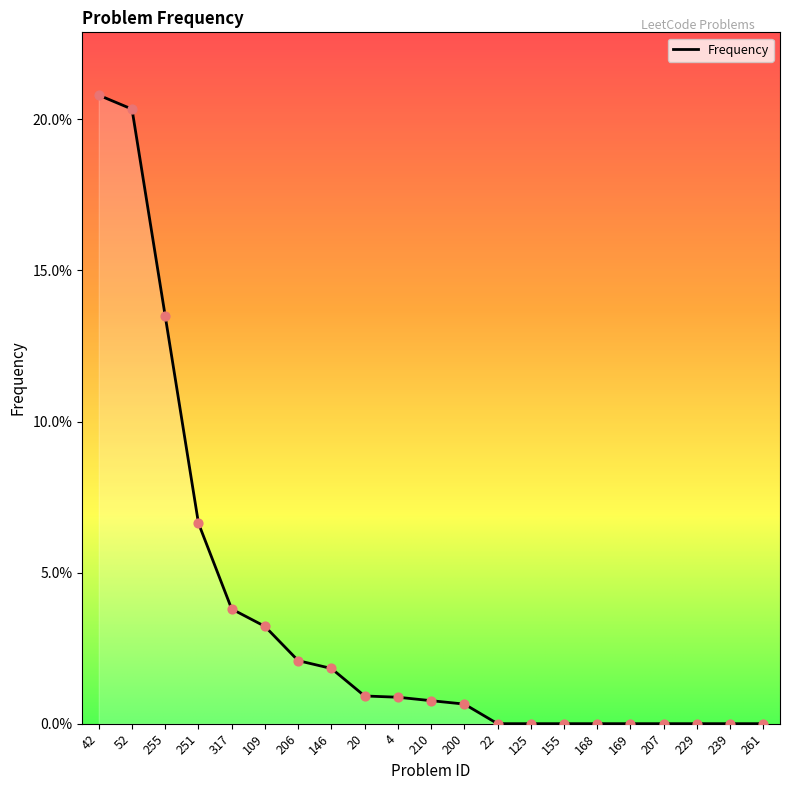

Which has a higher value, 146 or 52?

52